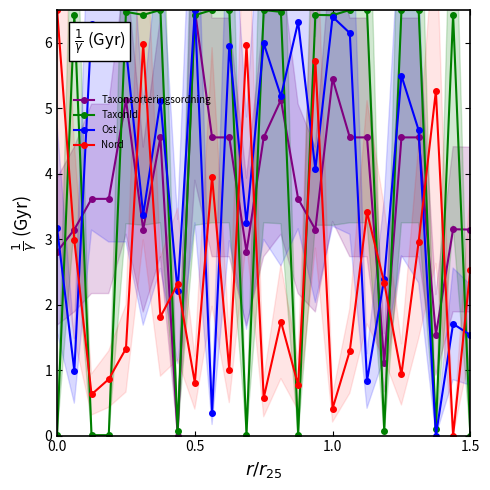

How many lines are shown in the chart?

4